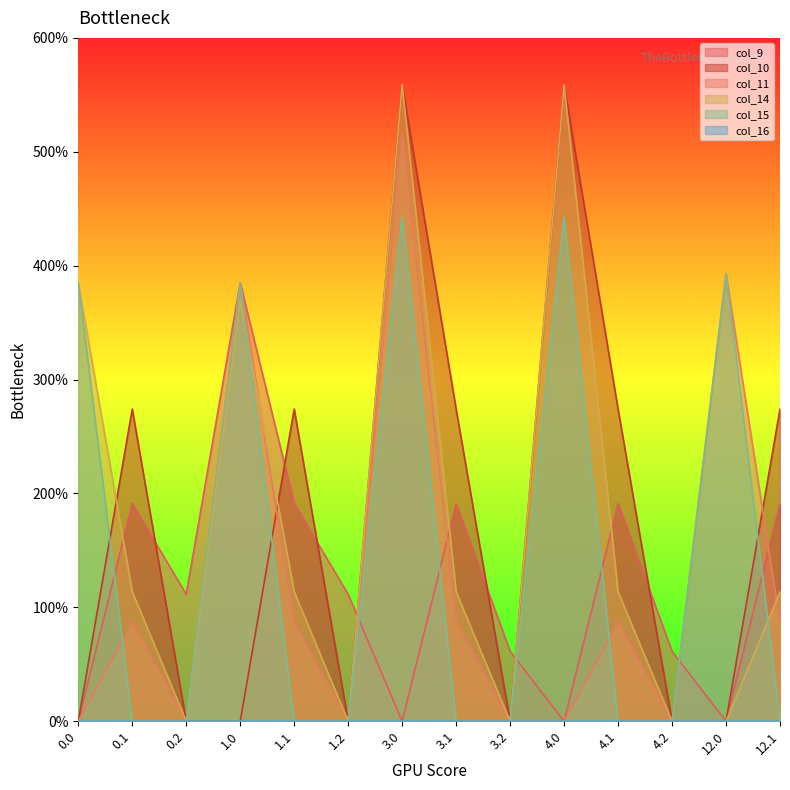

How many interior local valleys does the col_9 series have?

4